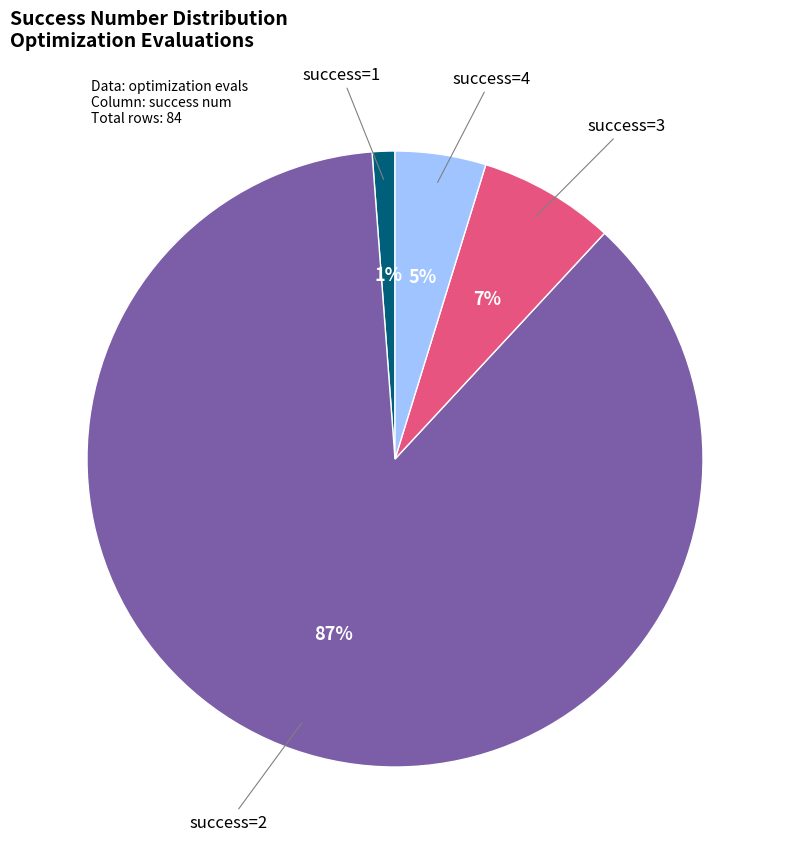

What is the smallest slice in the pie chart?

success=1